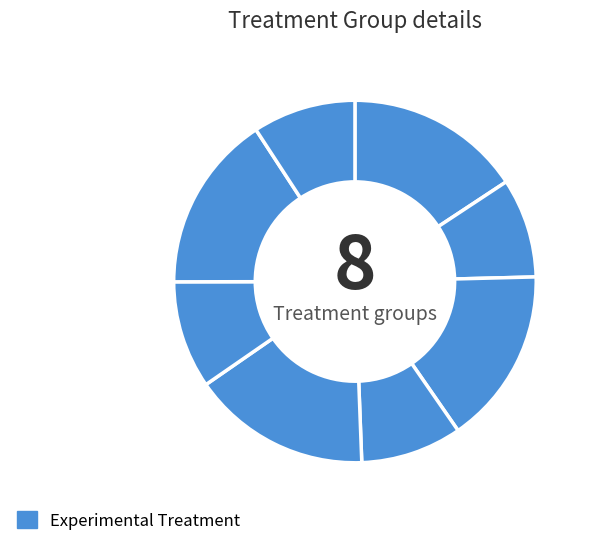

Which slice is the largest?

4